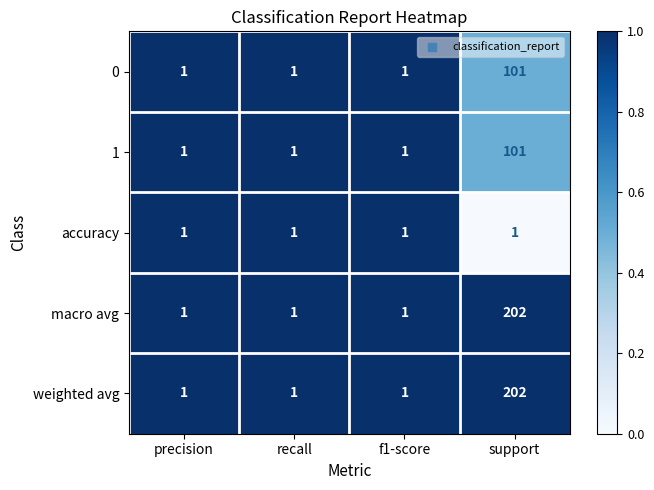

What is the sum of the 0 values at support and f1-score?

102